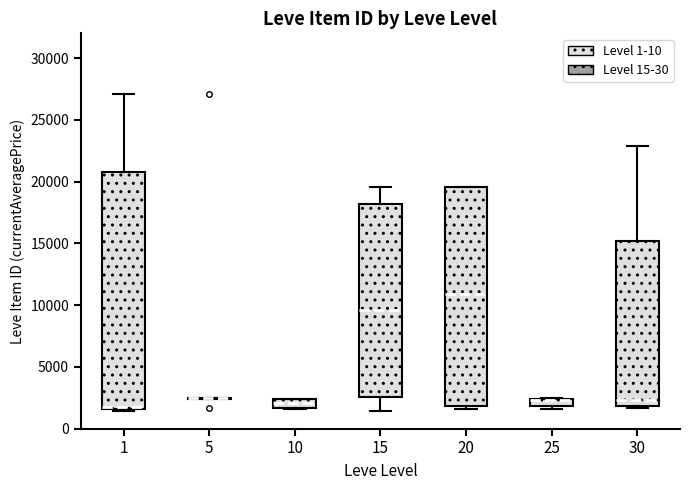

Where is the upper edge of the box at x = 30 on the y-axis? The values are not printed on the chart, so give them approximately, as read against the axis.

15000